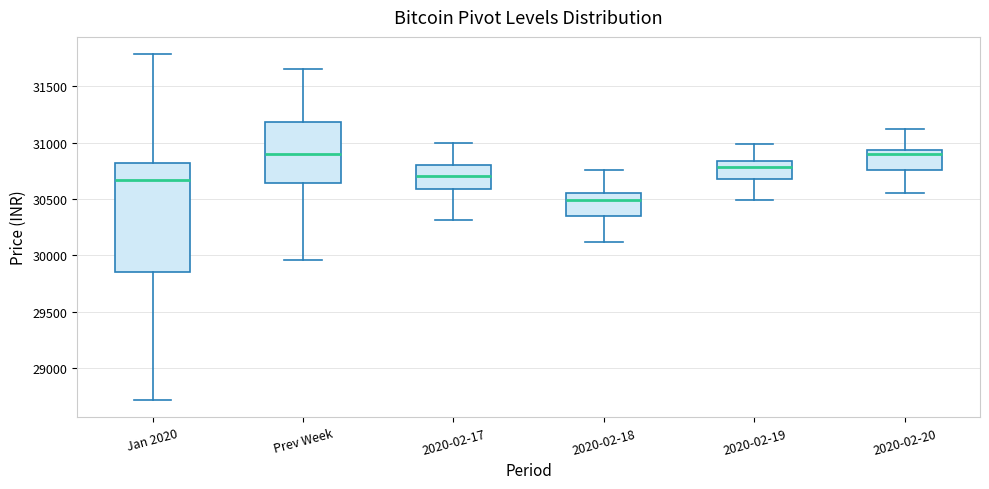

Reading left to right, read every box against the y-axis: the position of its median line, the range the box covers, and the ends of its whiskers. The values are not printed on the chart, so give them approximately, as read against the axis.

Jan 2020: median 30650, box 29850 to 30800, whiskers 28700 to 31800
Prev Week: median 30900, box 30650 to 31200, whiskers 29950 to 31650
2020-02-17: median 30700, box 30600 to 30800, whiskers 30300 to 31000
2020-02-18: median 30500, box 30350 to 30550, whiskers 30100 to 30750
2020-02-19: median 30800, box 30650 to 30850, whiskers 30500 to 31000
2020-02-20: median 30900, box 30750 to 30950, whiskers 30550 to 31100